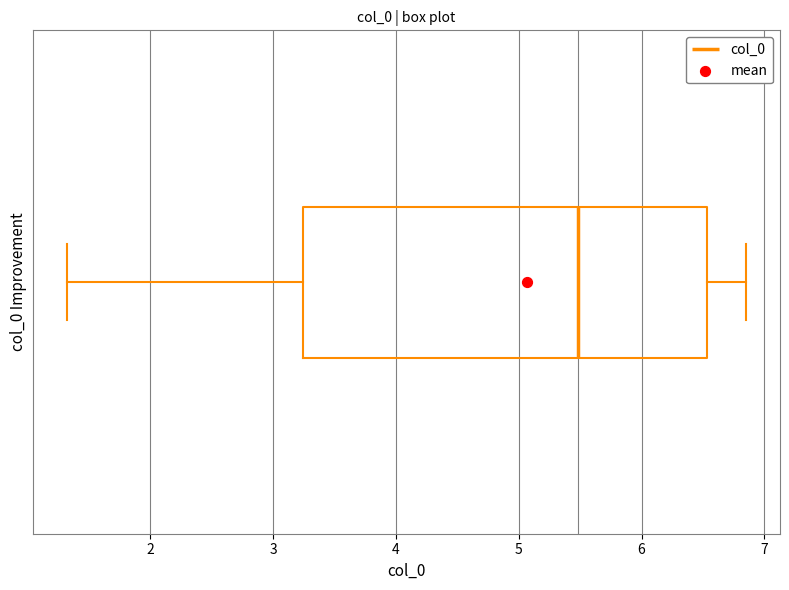

Where does the median line of the box sit on the x-axis? The values are not printed on the chart, so give them approximately, as read against the axis.

5.5